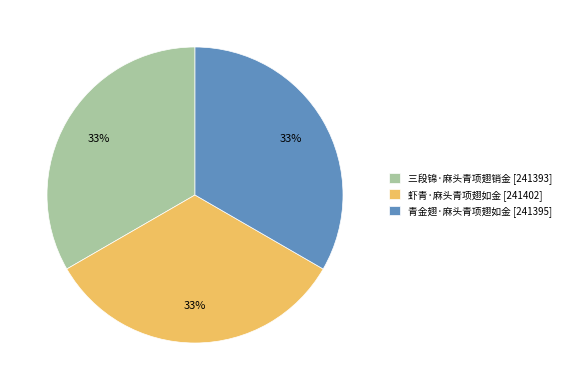

To the nearest percent, what is the combined percentage of 虾青·麻头青项翅如金 and 三段锦·麻头青项翅销金?

67%